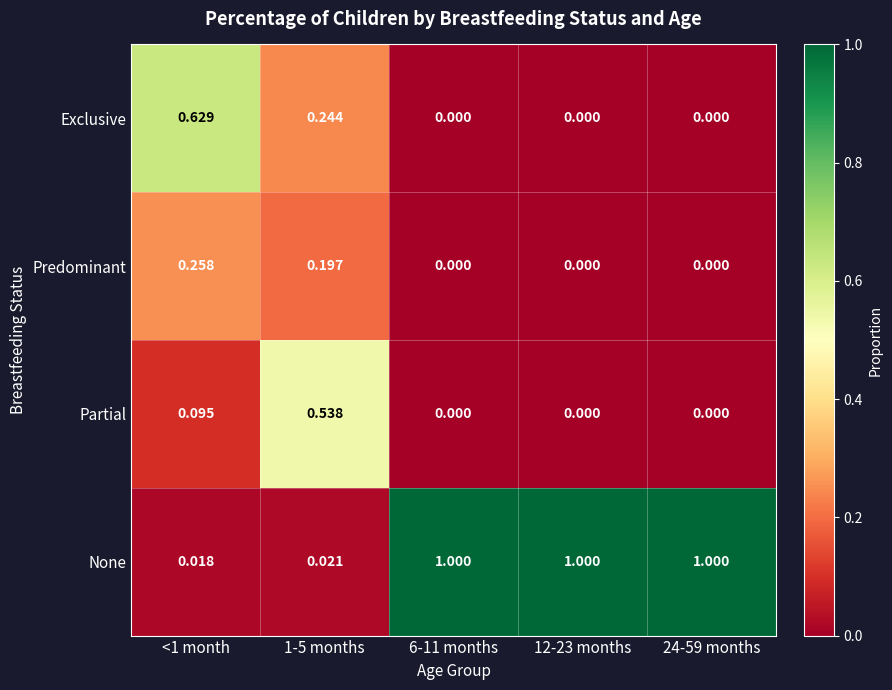

Which series has the largest total across all categories?

None